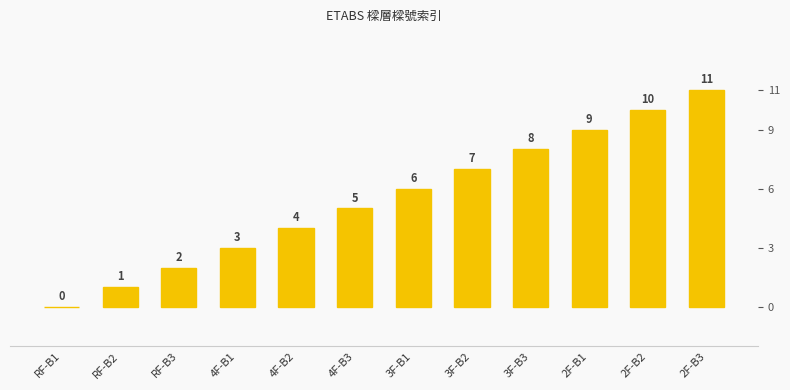

What is the difference between the maximum and minimum values?

11